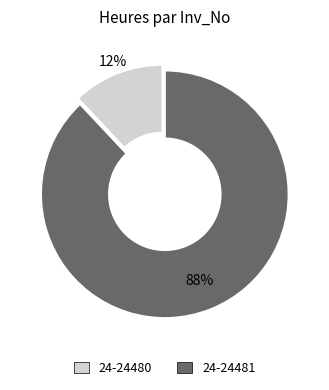

To the nearest percent, what is the combined percentage of 24-24480 and 24-24481?

100%